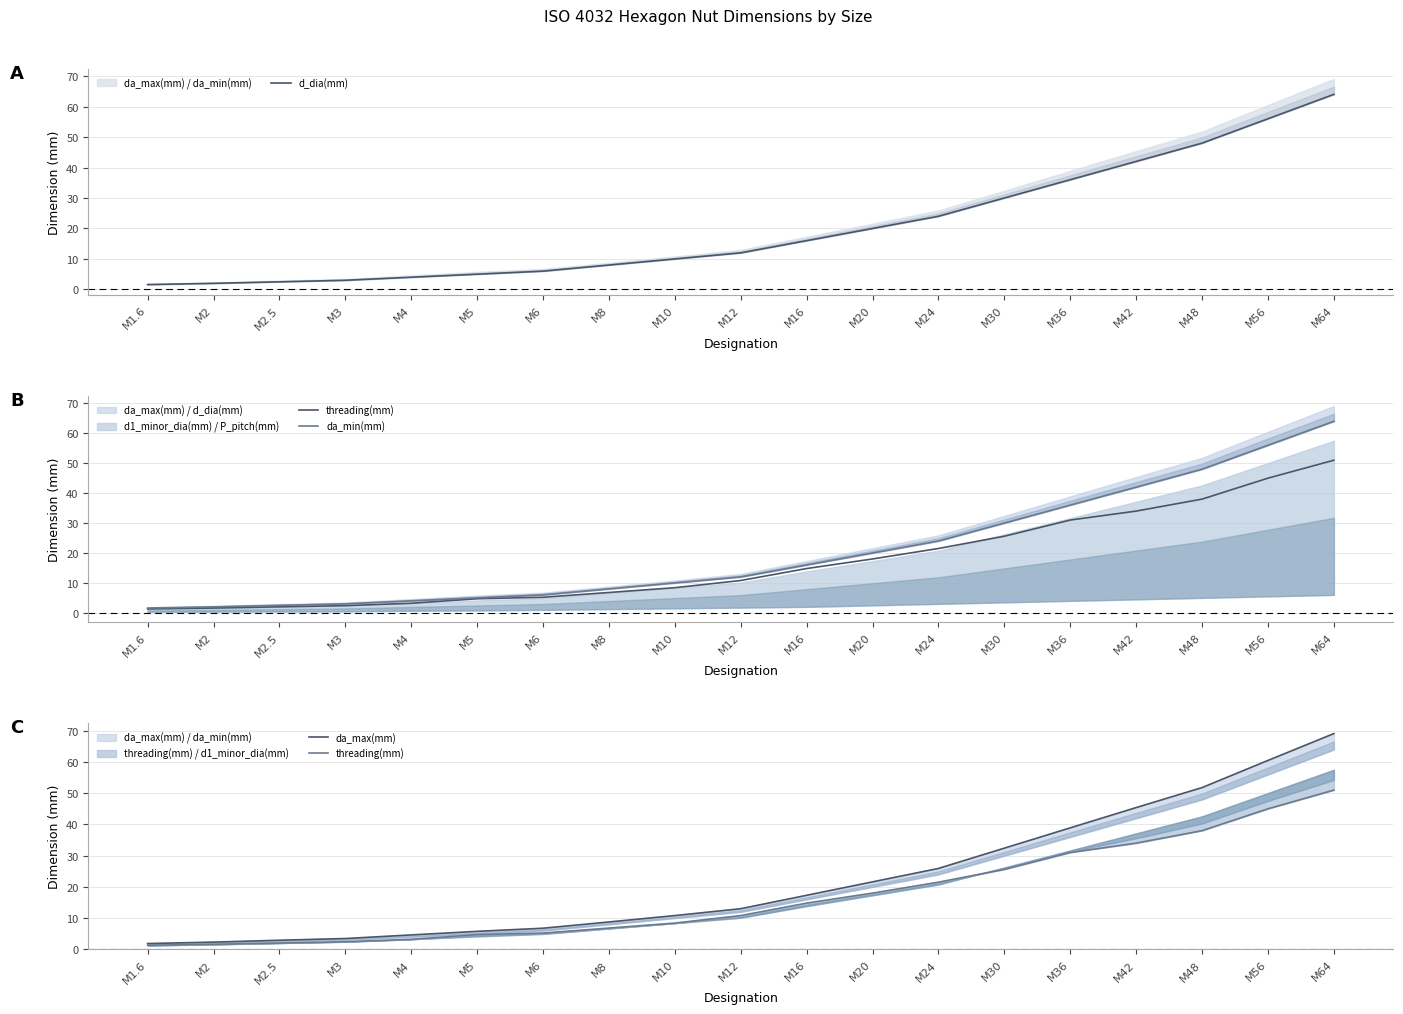

Reading left to right, extract all data points from this chart.

d_dia(mm): M1.6=1.6	M2=2.0	M2.5=2.5	M3=3.0	M4=4.0	M5=5.0	M6=6.0	M8=8.0	M10=10.0	M12=12.0	M16=16.0	M20=20.0	M24=24.0	M30=30.0	M36=36.0	M42=42.0	M48=48.0	M56=56.0	M64=64.0
threading(mm): M1.6=1.3	M2=1.6	M2.5=2.0	M3=2.4	M4=3.2	M5=4.7	M6=5.2	M8=6.8	M10=8.4	M12=10.8	M16=14.8	M20=18.0	M24=21.5	M30=25.6	M36=31.0	M42=34.0	M48=38.0	M56=45.0	M64=51.0
da_min(mm): M1.6=1.6	M2=2.0	M2.5=2.5	M3=3.0	M4=4.0	M5=5.0	M6=6.0	M8=8.0	M10=10.0	M12=12.0	M16=16.0	M20=20.0	M24=24.0	M30=30.0	M36=36.0	M42=42.0	M48=48.0	M56=56.0	M64=64.0
da_max(mm): M1.6=1.8	M2=2.3	M2.5=2.9	M3=3.5	M4=4.6	M5=5.8	M6=6.8	M8=8.8	M10=10.8	M12=13.0	M16=17.3	M20=21.6	M24=25.9	M30=32.4	M36=38.9	M42=45.4	M48=51.8	M56=60.5	M64=69.1